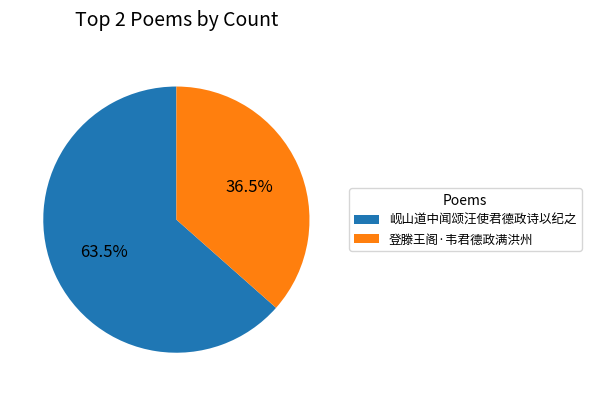

To the nearest percent, what is the difference between the 岘山道中闻颂汪使君德政诗以纪之 and 登滕王阁·韦君德政满洪州 slice percentages?

27%